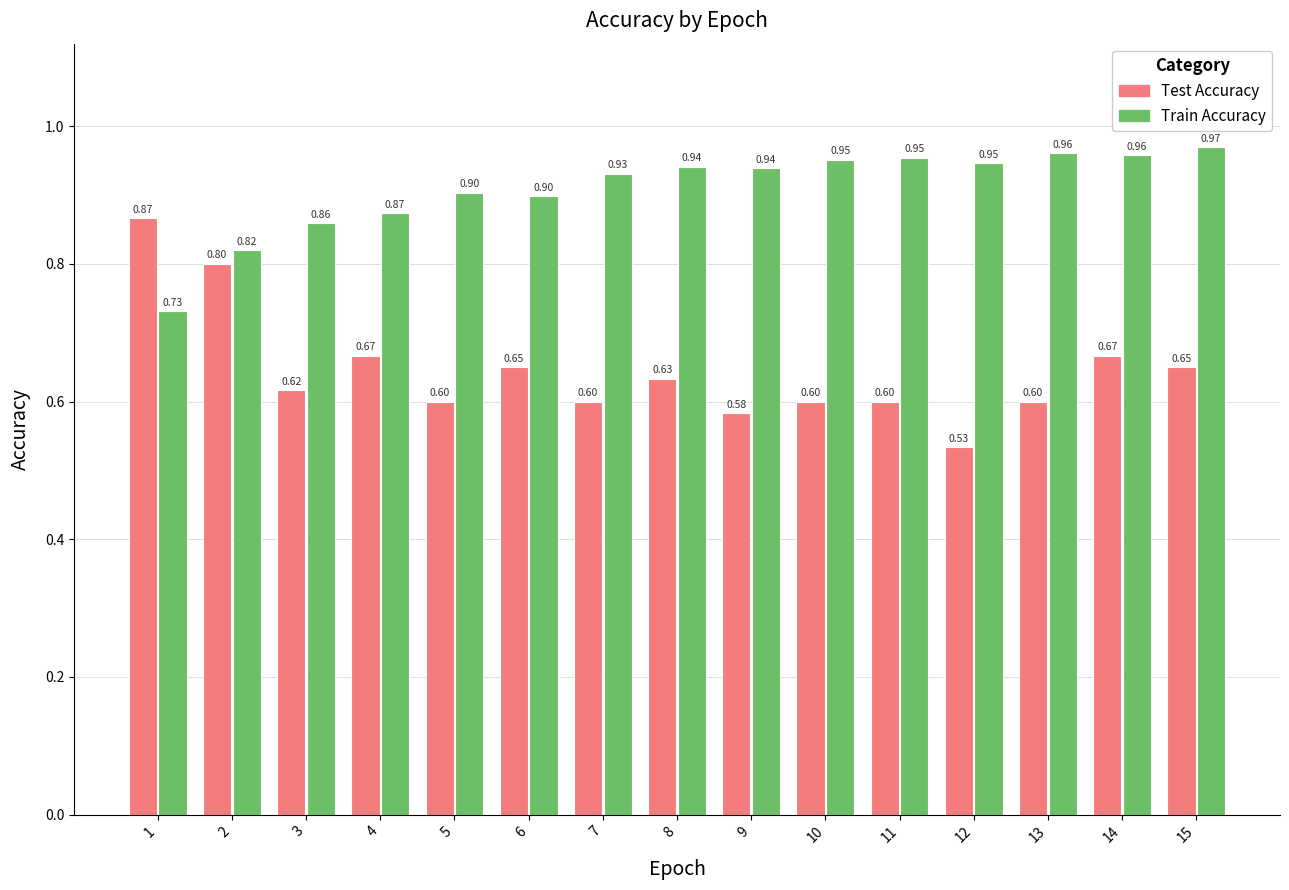

Rank the series by their average value, from lowest to highest.

Test Accuracy, Train Accuracy